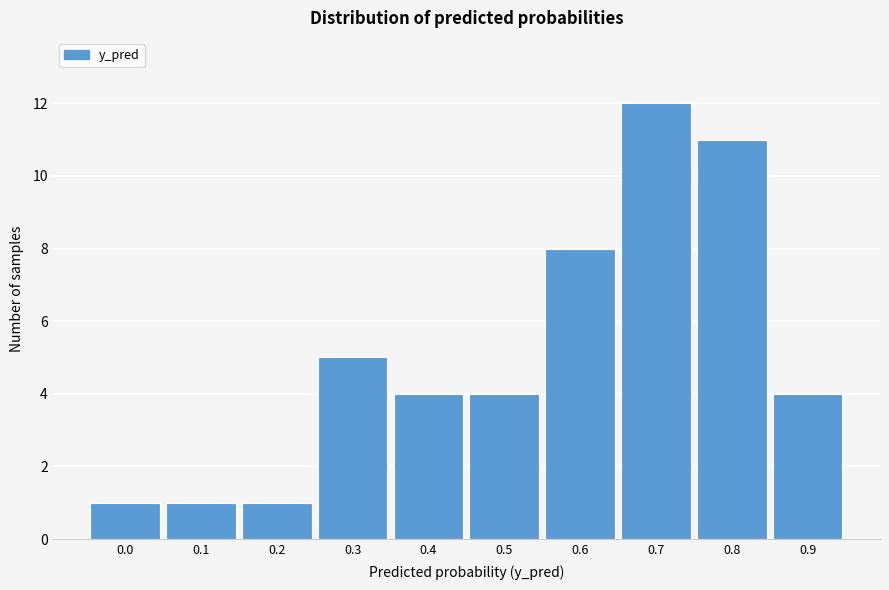

Reading left to right, list all the values displayed in this chart.

0.0=1	0.1=1	0.2=1	0.3=5	0.4=4	0.5=4	0.6=8	0.7=12	0.8=11	0.9=4